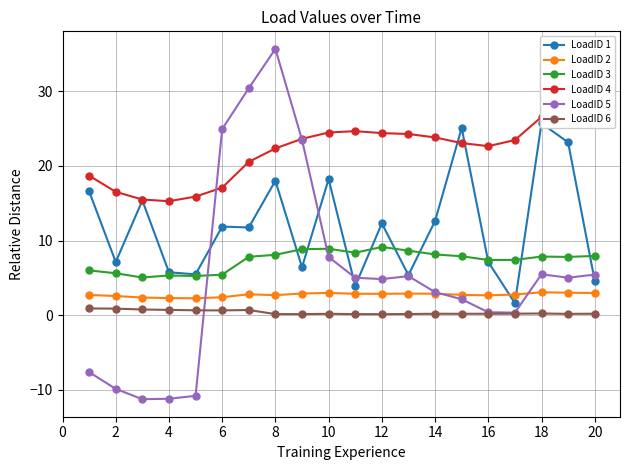

What is the difference between the maximum and minimum values in the LoadID 2 series?

0.8